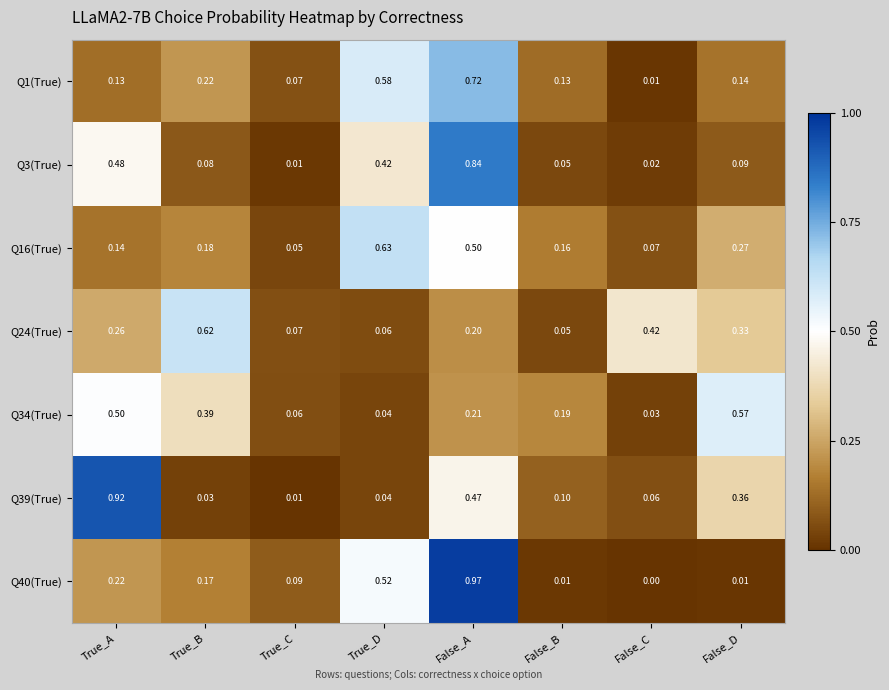

At which category is the sum across all series the highest?

False_A